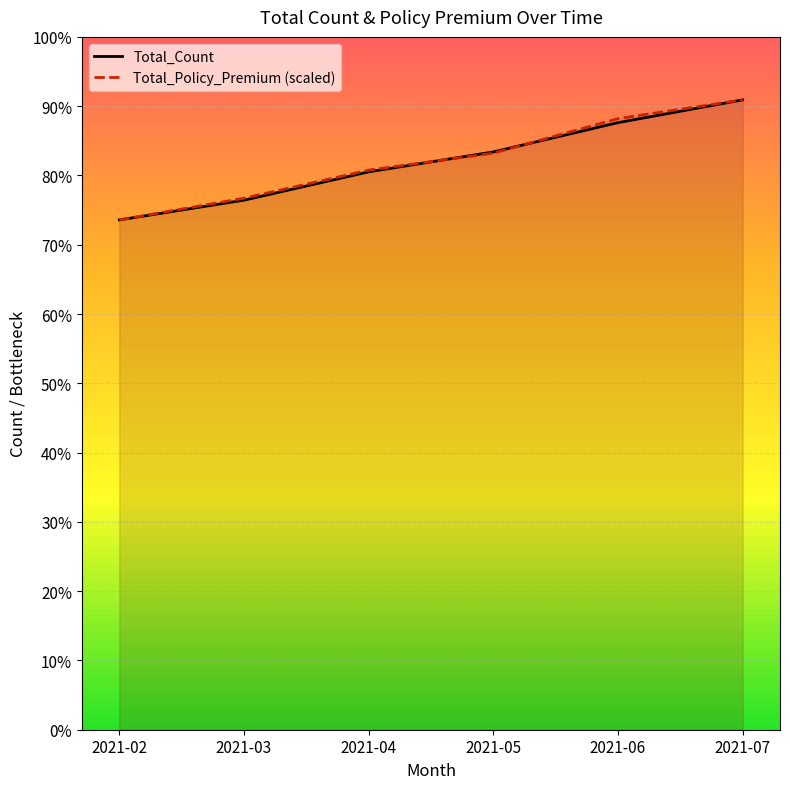

What are all the series names shown in the legend?

Total_Count, Total_Policy_Premium (scaled)